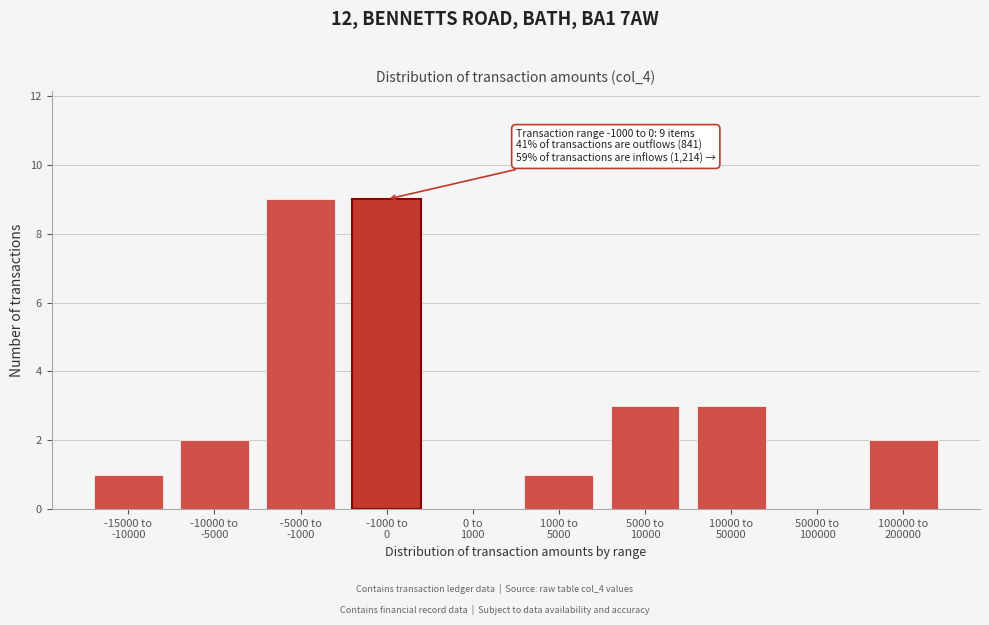

What is the greatest value displayed?

9